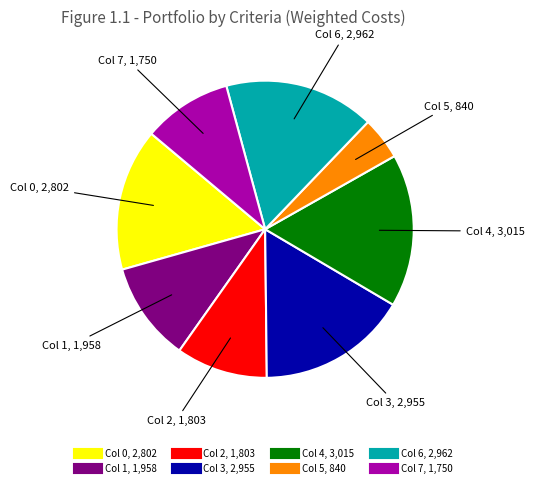

Is there any slice that represents more than half of the pie?

No